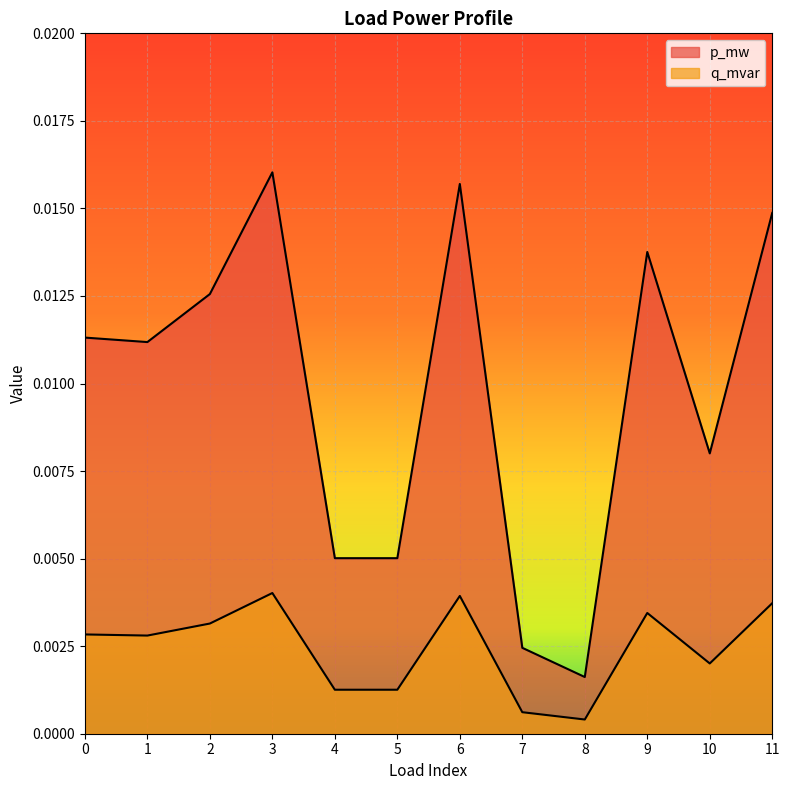

True or false: q_mvar and p_mw cross at least once.

False